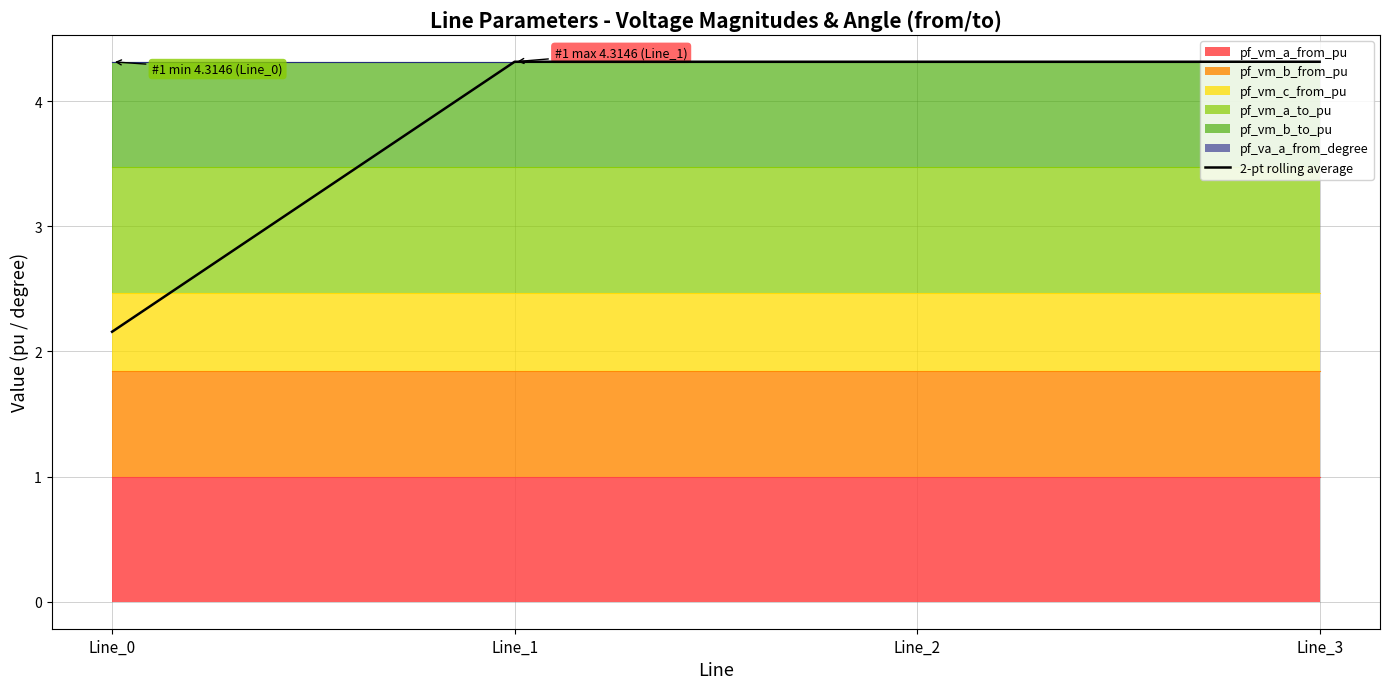

How many categories are shown in the chart?

4